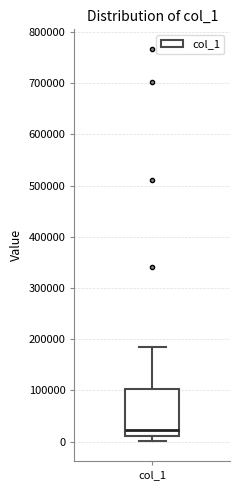

Transcribe this box plot: give where the median line is, the range the box spans, and where the two whiskers end, as read against the y-axis. The values are not printed on the chart, so give them approximately, as read against the axis.

median 20000, box 10000 to 100000, whiskers 0 to 190000